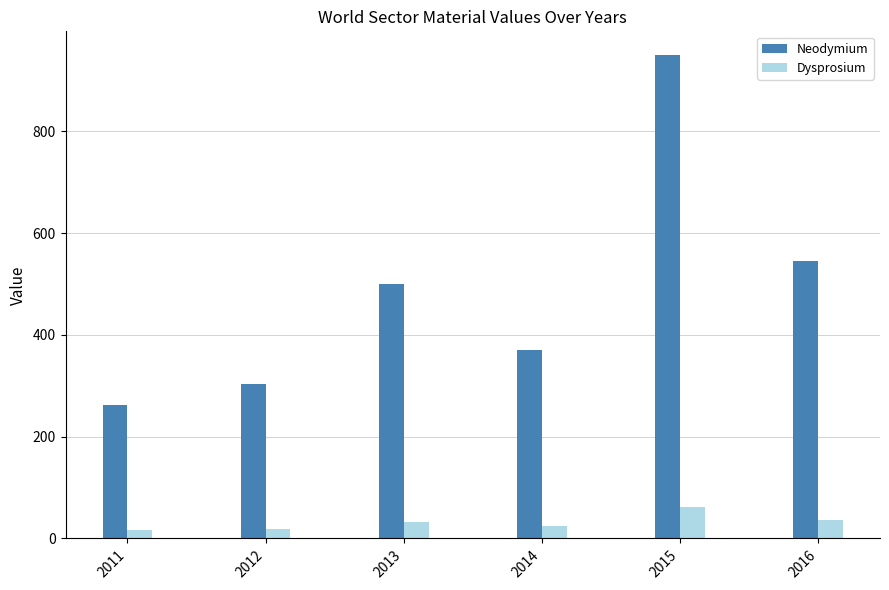

Rank the categories by Neodymium value from highest to lowest.

2015, 2016, 2013, 2014, 2012, 2011